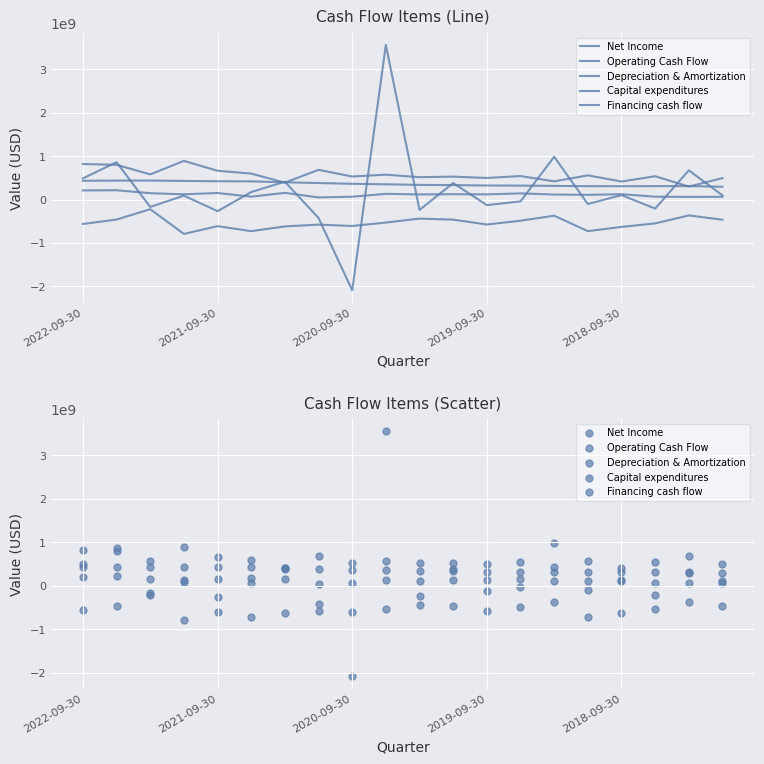

What is the total value across all series at 5?

536899100